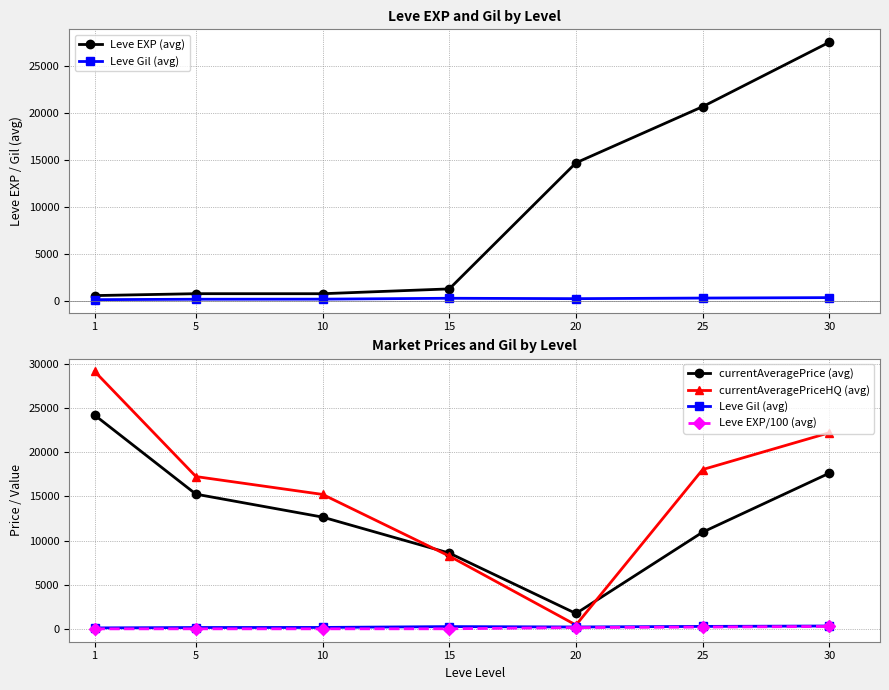

True or false: currentAveragePriceHQ (avg) and Leve Gil (avg) cross at least once.

False